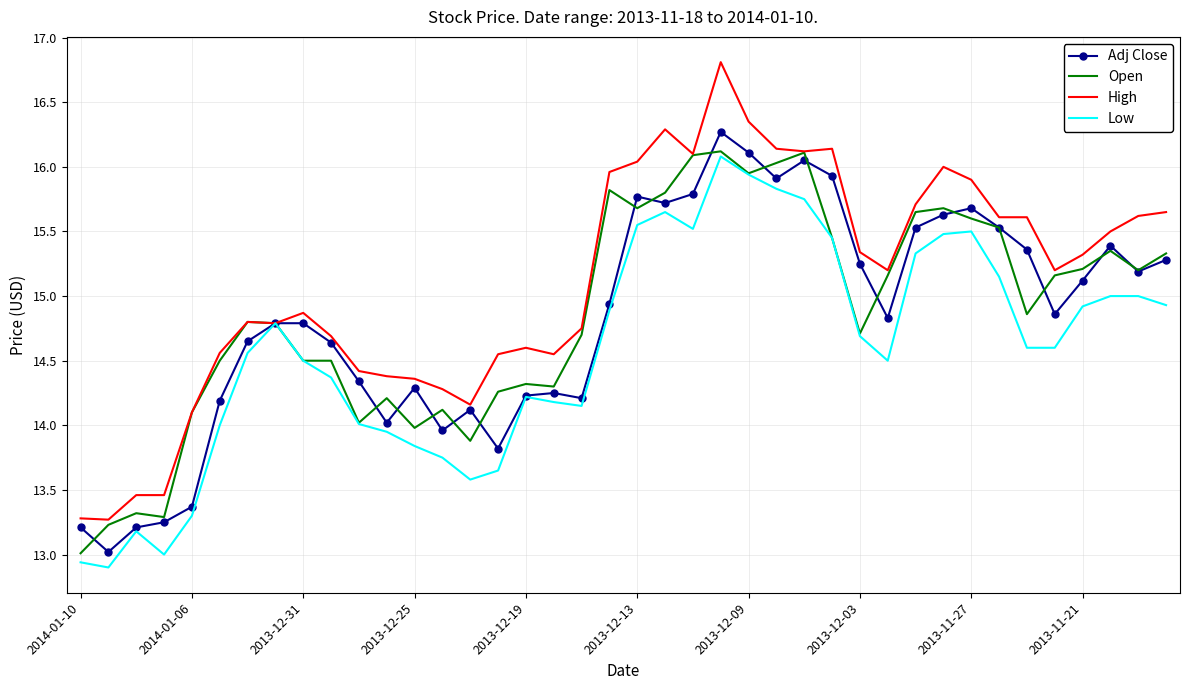

How many distinct data groups are displayed?

4